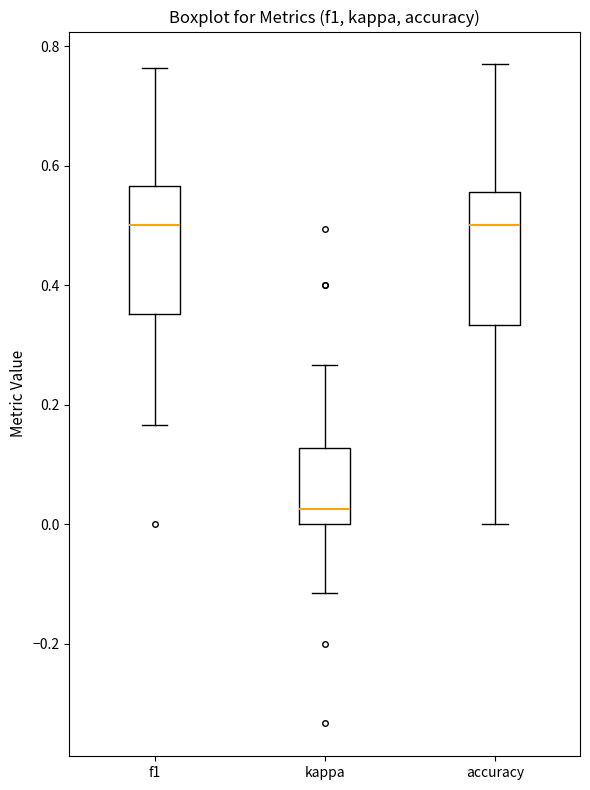

Reading left to right, read every box against the y-axis: the position of its median line, the range the box covers, and the ends of its whiskers. The values are not printed on the chart, so give them approximately, as read against the axis.

f1: median 0.50, box 0.36 to 0.56, whiskers 0.16 to 0.76
kappa: median 0.02, box 0.00 to 0.12, whiskers -0.12 to 0.26
accuracy: median 0.50, box 0.34 to 0.56, whiskers 0.00 to 0.76